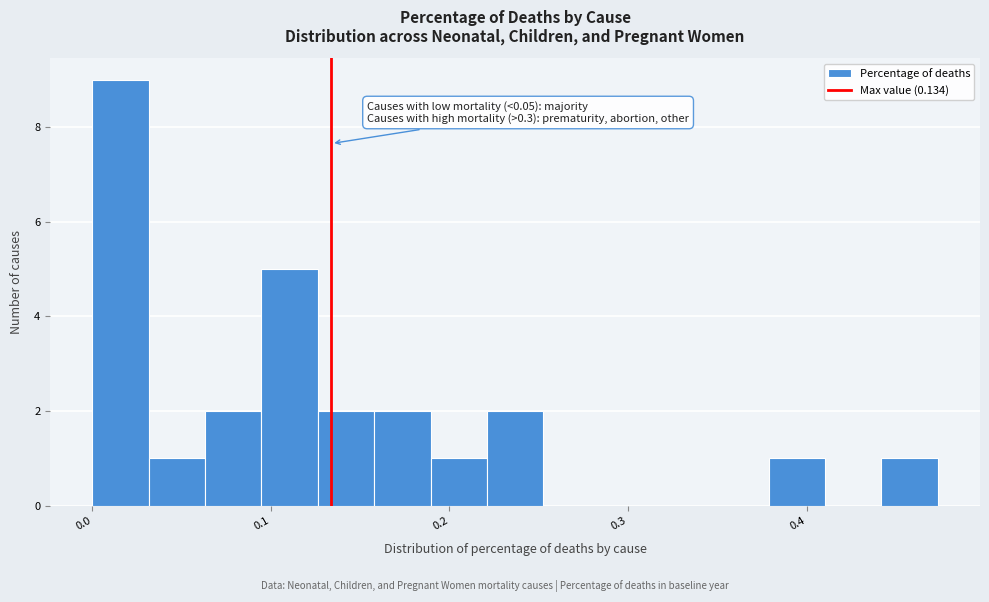

Read against the x-axis, roughly where is the centre of the tallest bar?

0.02